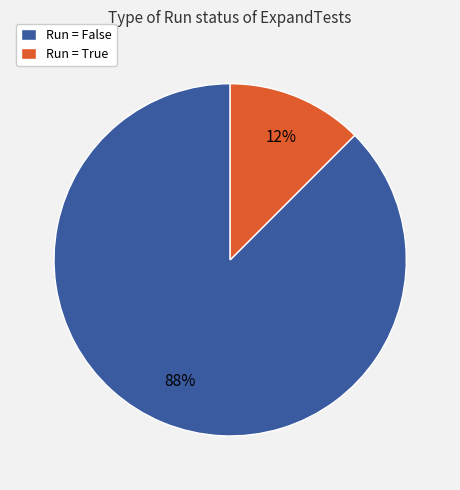

Do Run = False and Run = True together represent more than half of the pie?

Yes